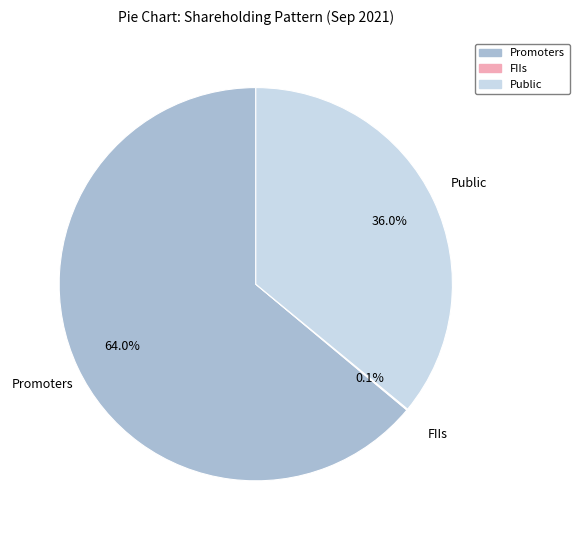

To the nearest percent, what is the combined percentage of Public and Promoters?

100%